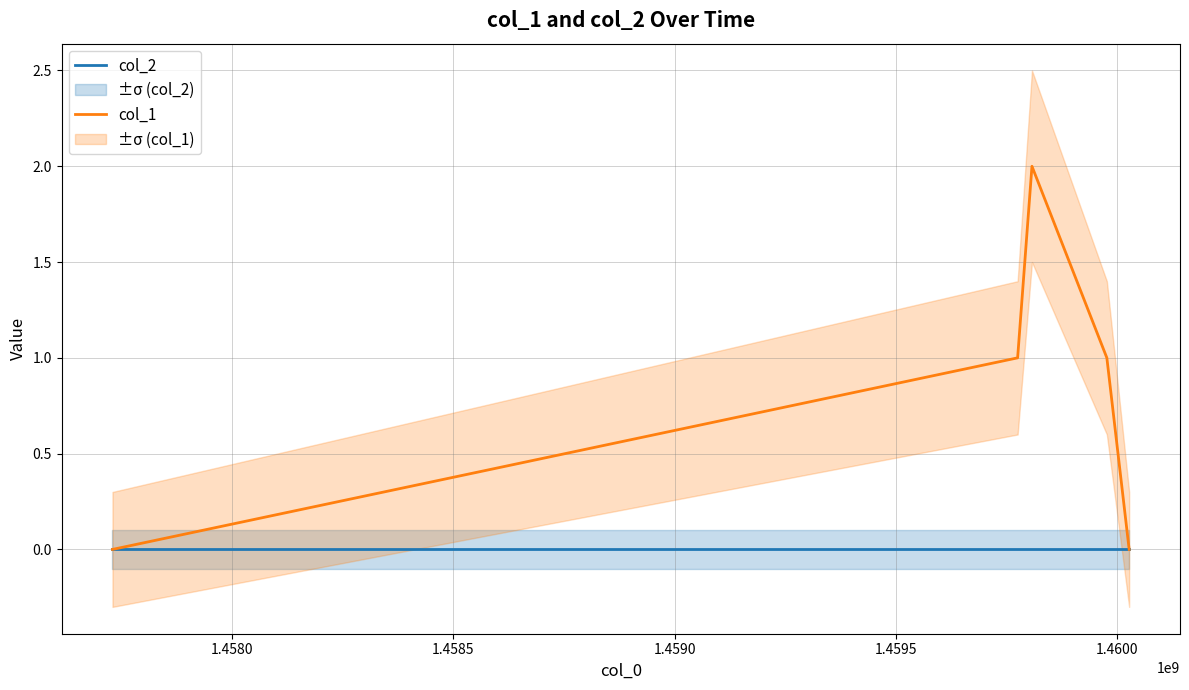

Rank the series by their maximum value, from lowest to highest.

col_2, col_1